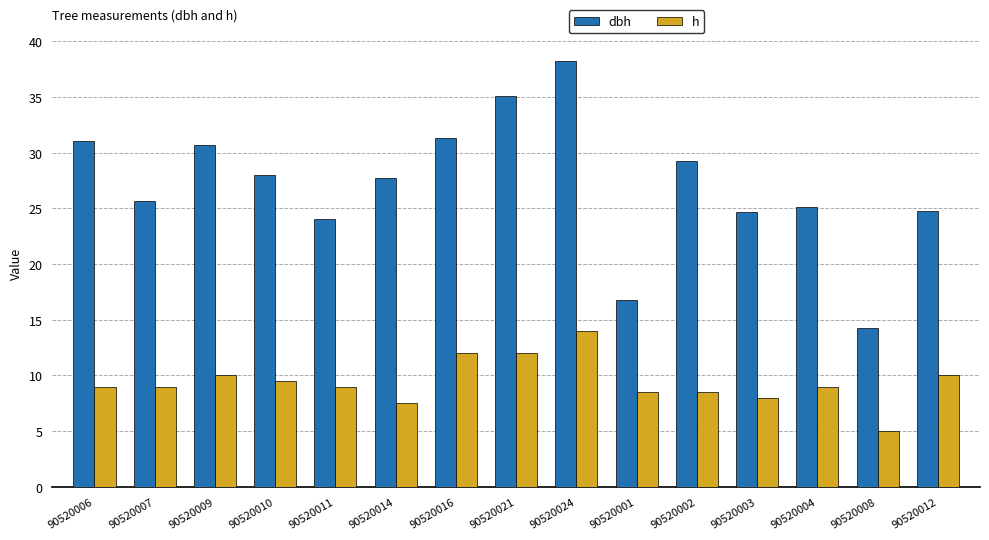

What is the lowest value of the h series?

5.0